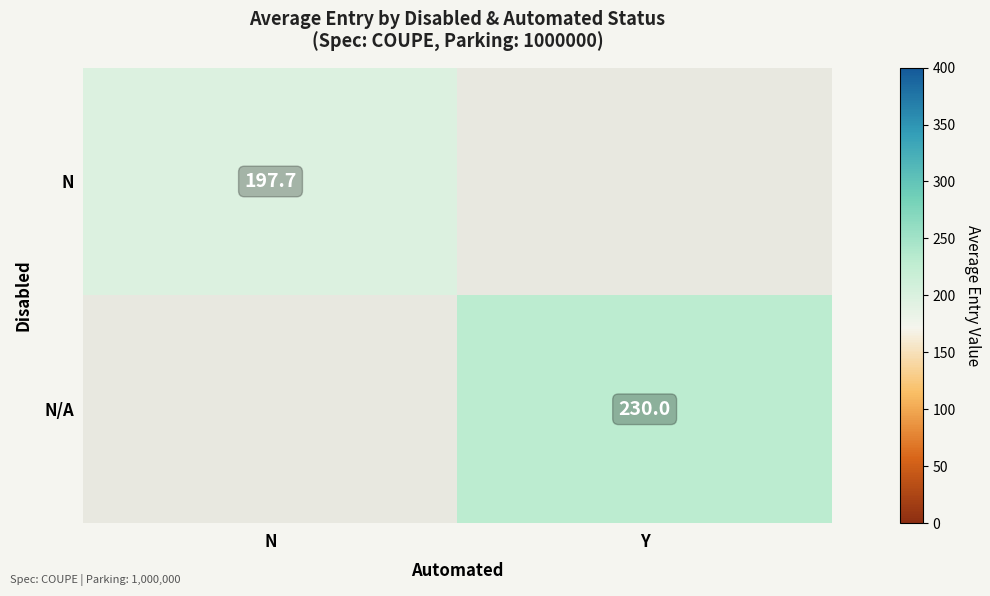

At which category does the chart reach its peak across all series?

Y